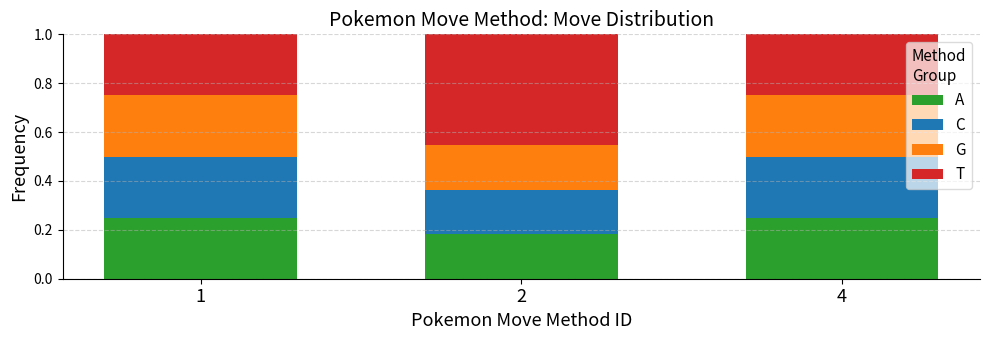

What is the sum of all A values?

0.7